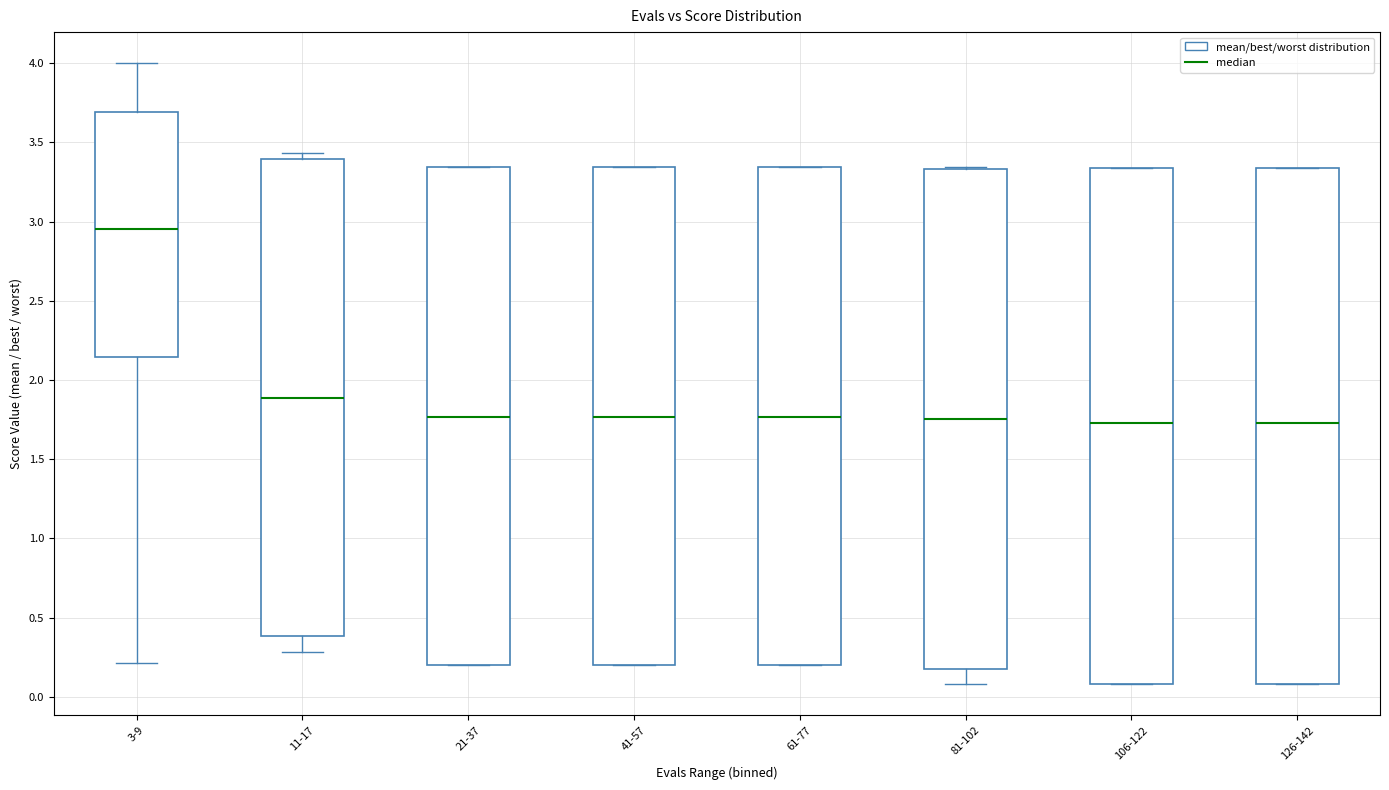

Reading left to right, read every box against the y-axis: the position of its median line, the range the box covers, and the ends of its whiskers. The values are not printed on the chart, so give them approximately, as read against the axis.

3-9: median 2.95, box 2.15 to 3.70, whiskers 0.20 to 4.00
11-17: median 1.90, box 0.40 to 3.40, whiskers 0.30 to 3.45
21-37: median 1.75, box 0.20 to 3.35, whiskers 0.20 to 3.35
41-57: median 1.75, box 0.20 to 3.35, whiskers 0.20 to 3.35
61-77: median 1.75, box 0.20 to 3.35, whiskers 0.20 to 3.35
81-102: median 1.75, box 0.20 to 3.35, whiskers 0.10 to 3.35 (just above the box's upper edge)
106-122: median 1.75, box 0.10 to 3.35, whiskers 0.10 to 3.35
126-142: median 1.75, box 0.10 to 3.35, whiskers 0.10 to 3.35